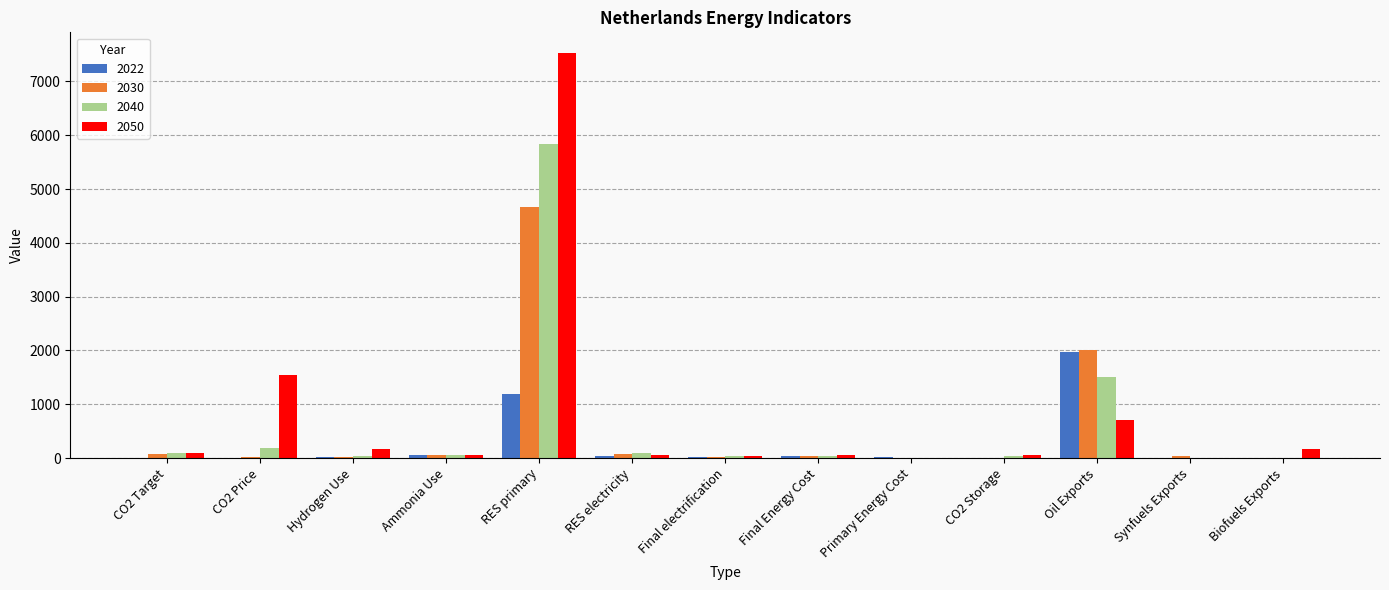

The value of 2040 at Hydrogen Use is 30.9. True or false?

True